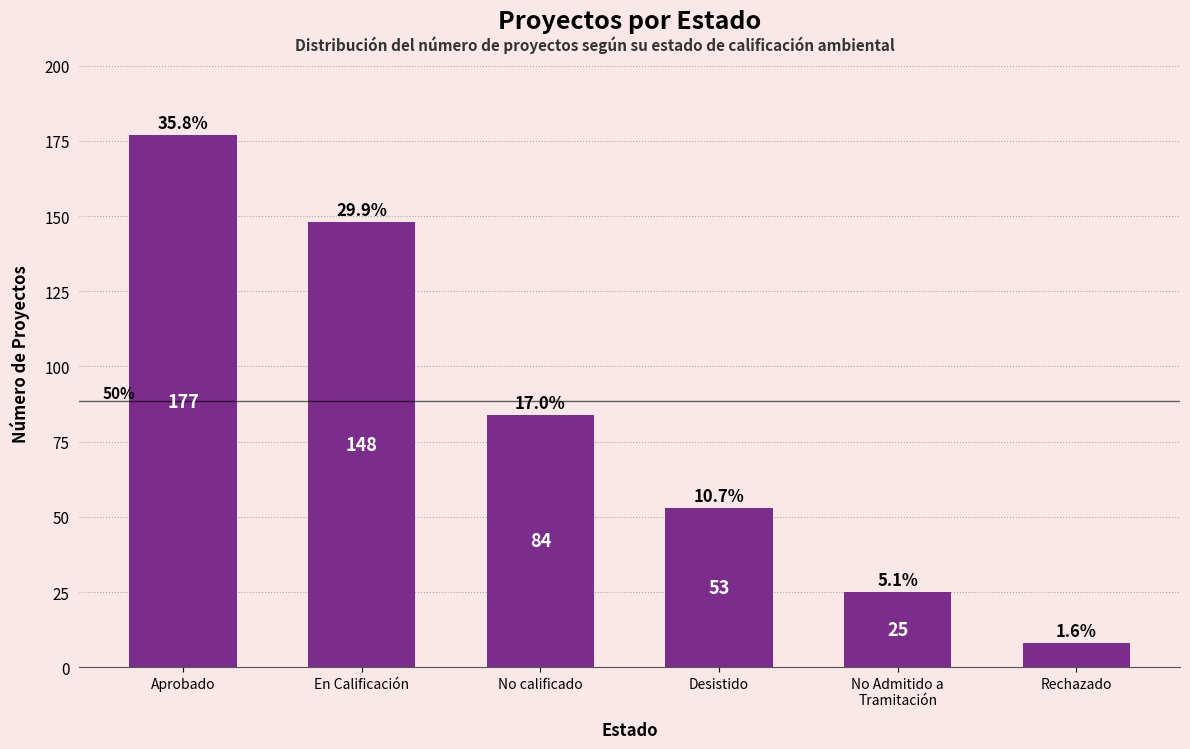

What is the change in value from En Calificación to Rechazado?

-140